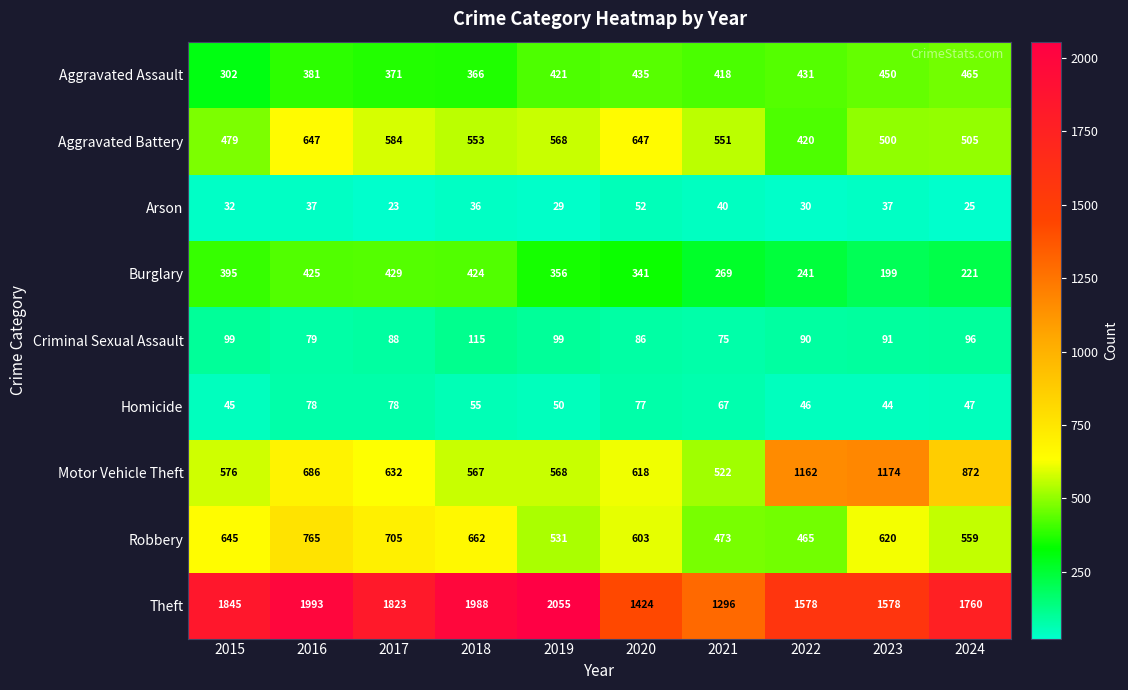

How many distinct data groups are displayed?

9